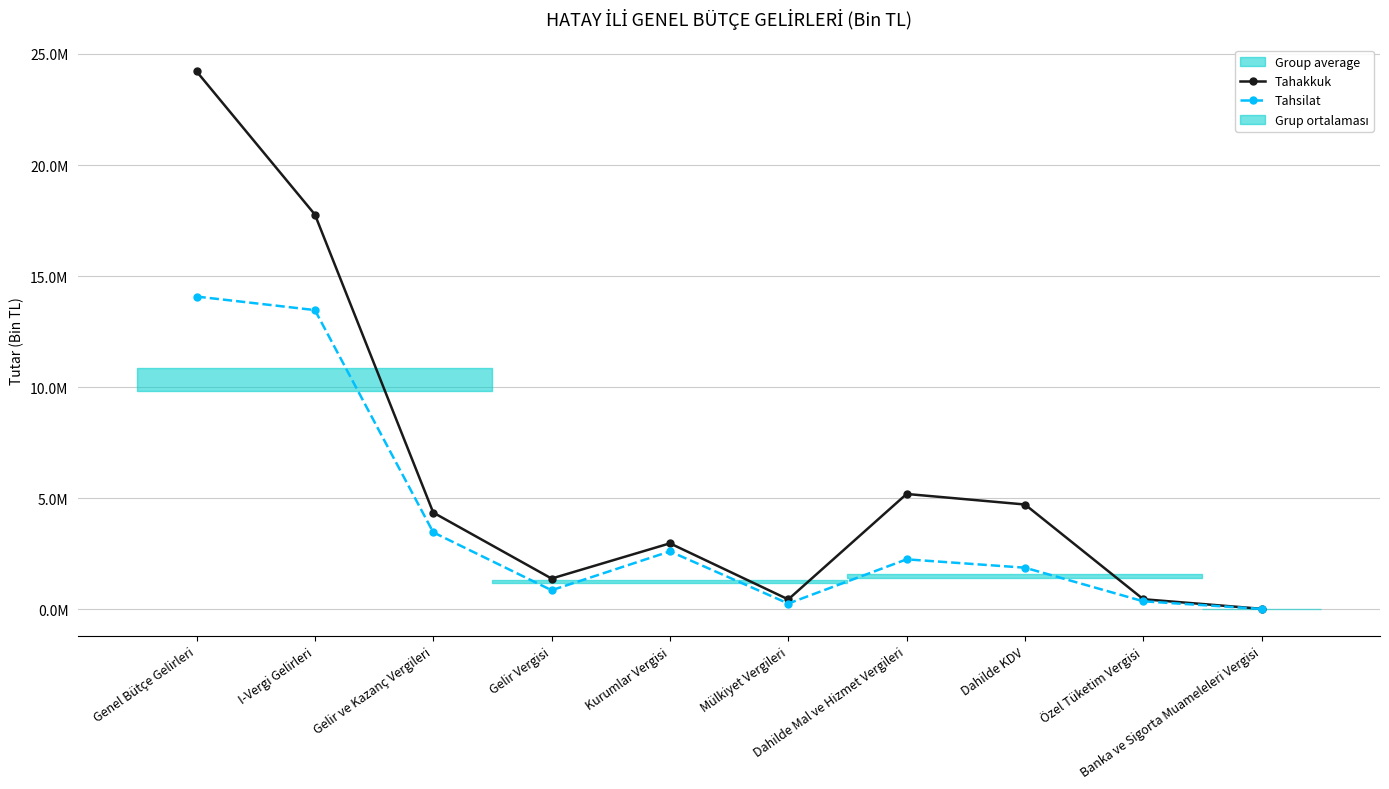

True or false: Tahsilat and Tahakkuk cross at least once.

False